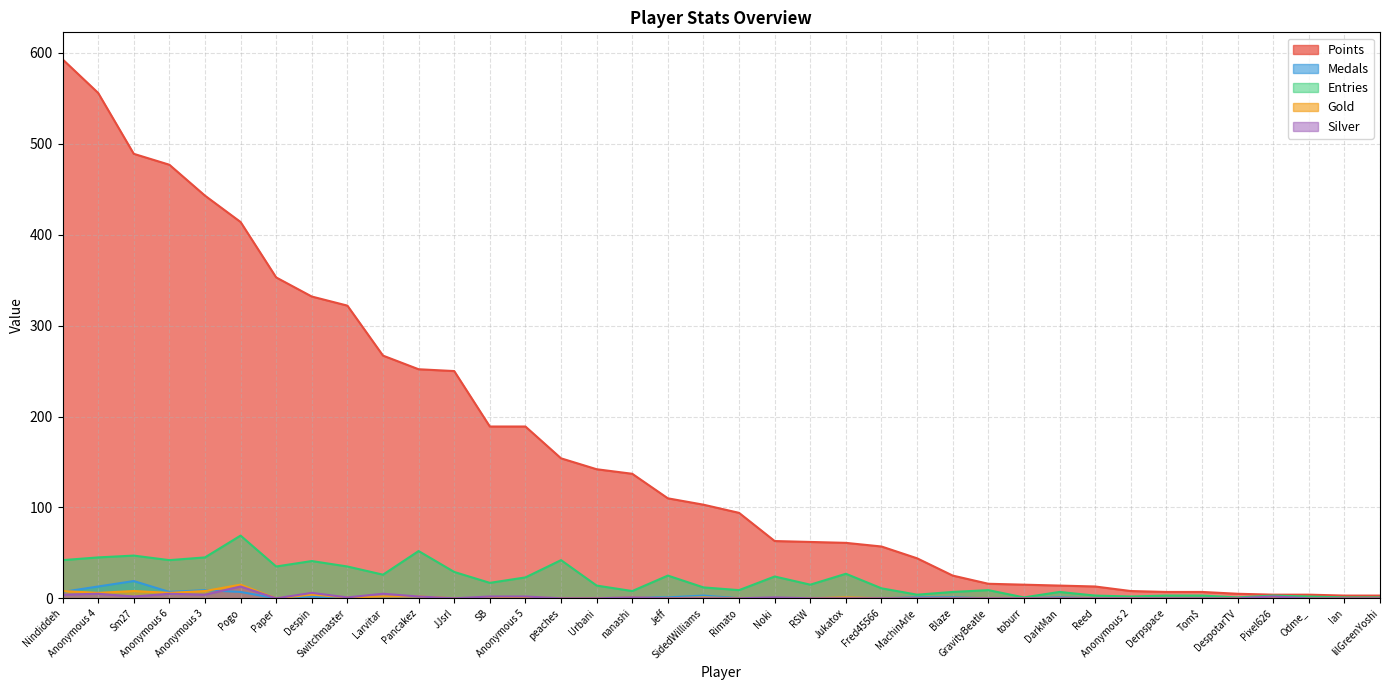

Which series has the largest total across all categories?

Points